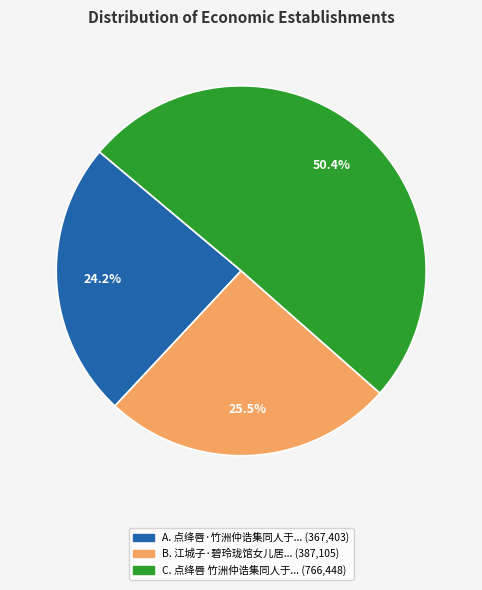

Does any single category account for the majority?

Yes